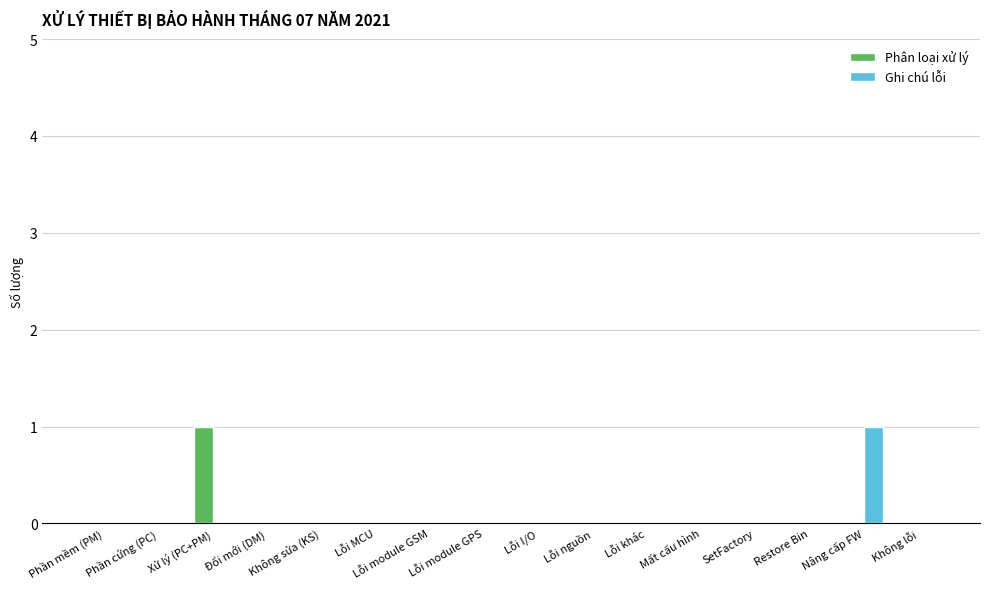

What are all the series names shown in the legend?

Phân loại xử lý, Ghi chú lỗi